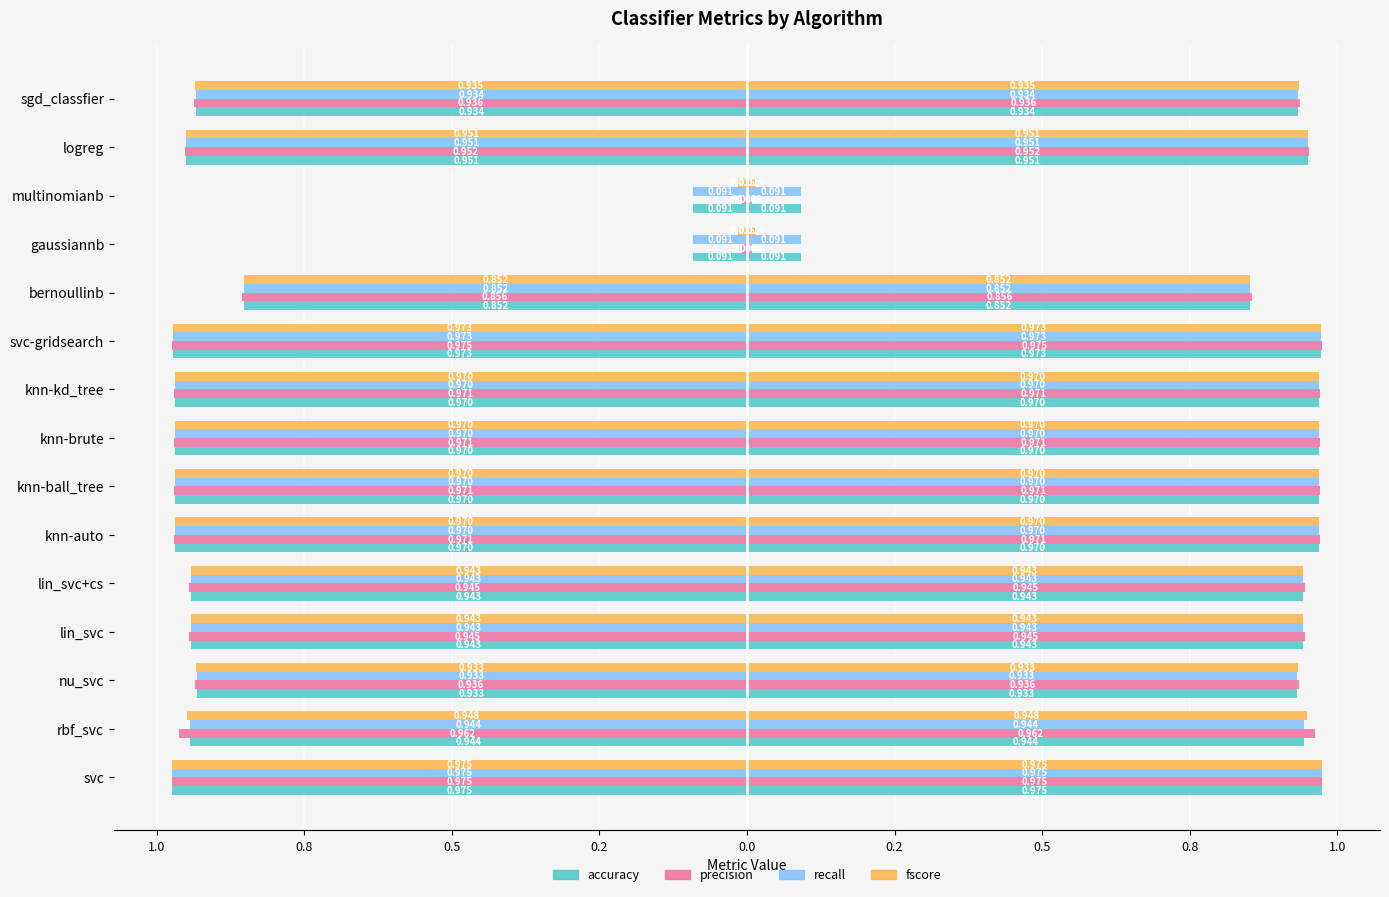

How many groups of bars are there?

15